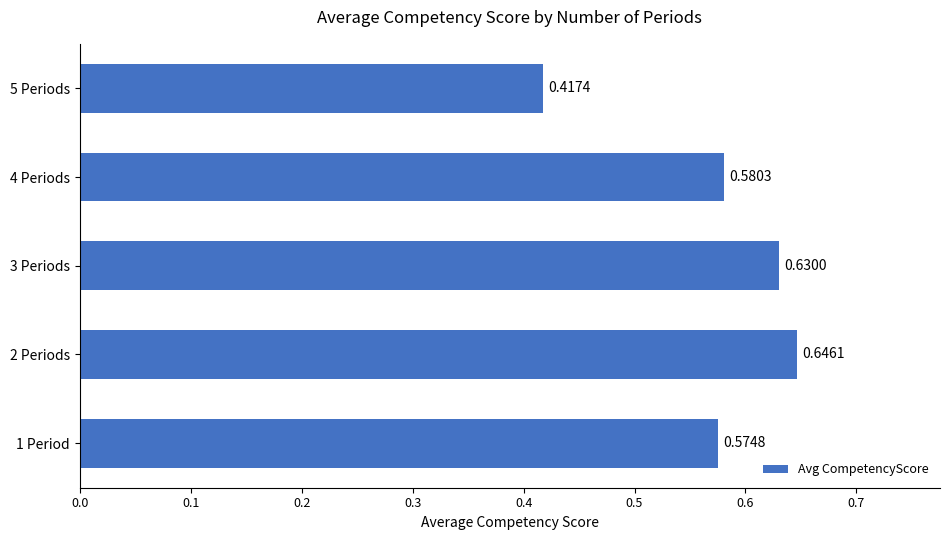

Rank the categories by value from highest to lowest.

2 Periods, 3 Periods, 4 Periods, 1 Period, 5 Periods